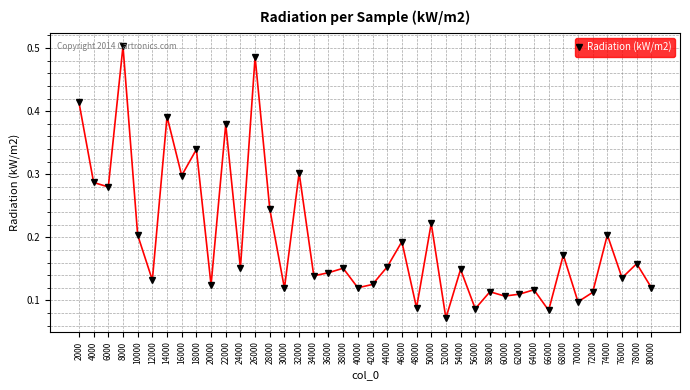

What is the sum of all values?

7.8